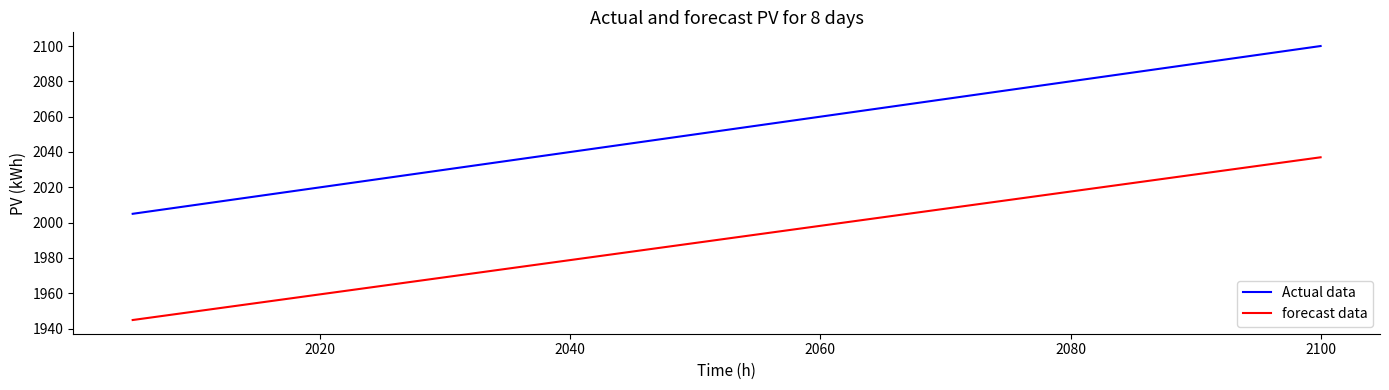

Which series has the largest total across all categories?

Actual data